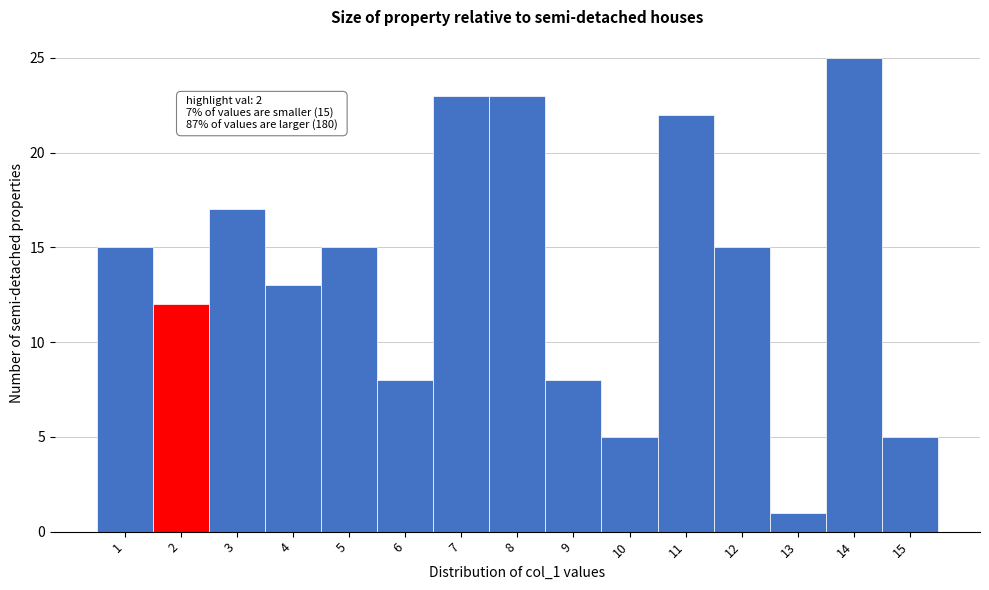

Reading left to right, what are all the values shown in this chart?

15	12	17	13	15	8	23	23	8	5	22	15	1	25	5